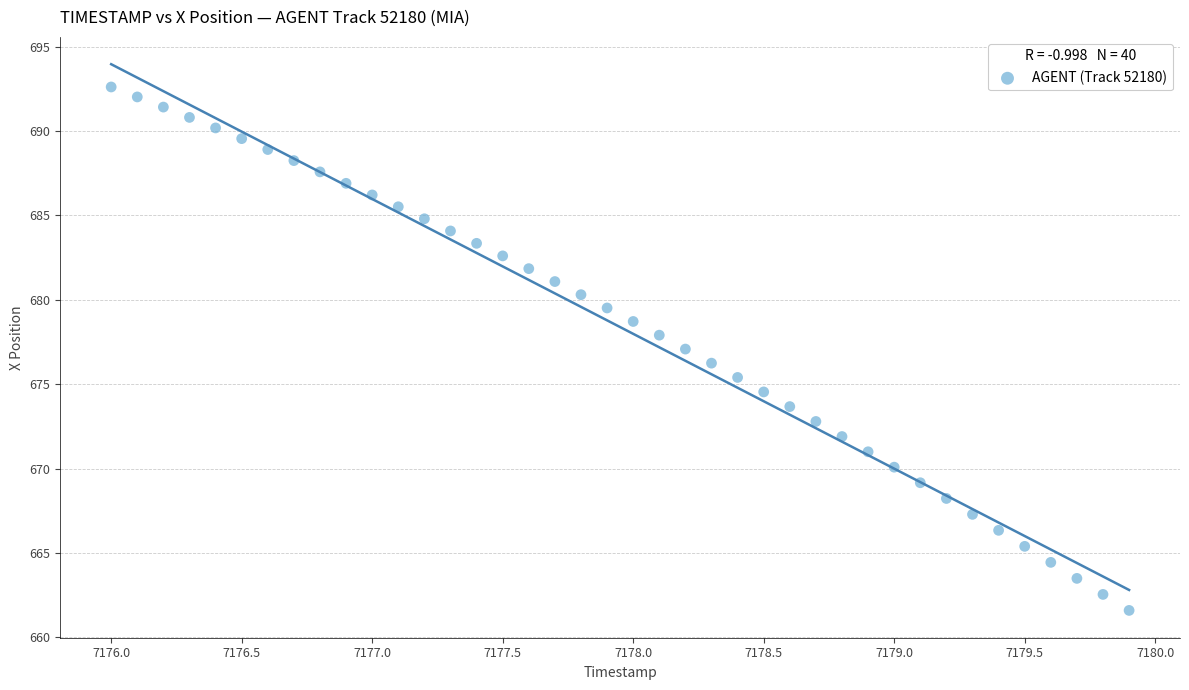

What is the range of X values (max minus min)?

3.9